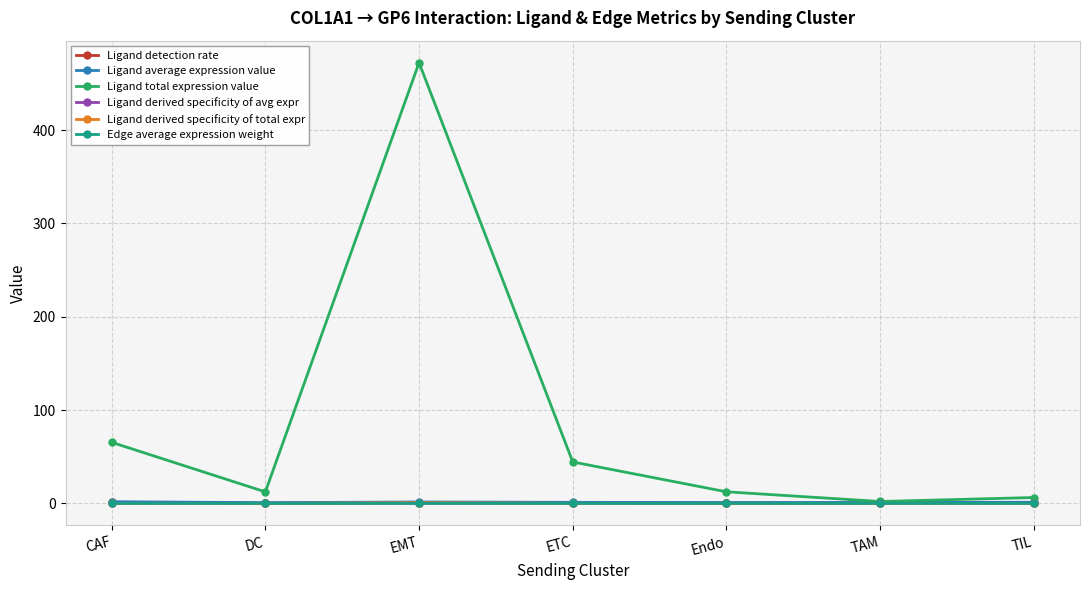

What is the total value across all series at Endo?

14.0